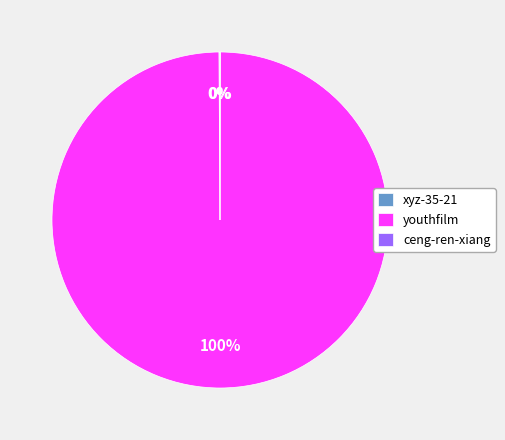

To the nearest percent, what is the average slice percentage?

33%